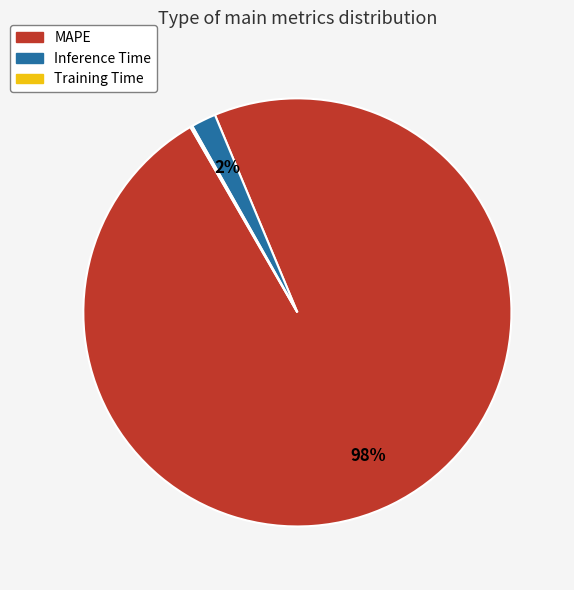

Which category accounts for the majority?

MAPE